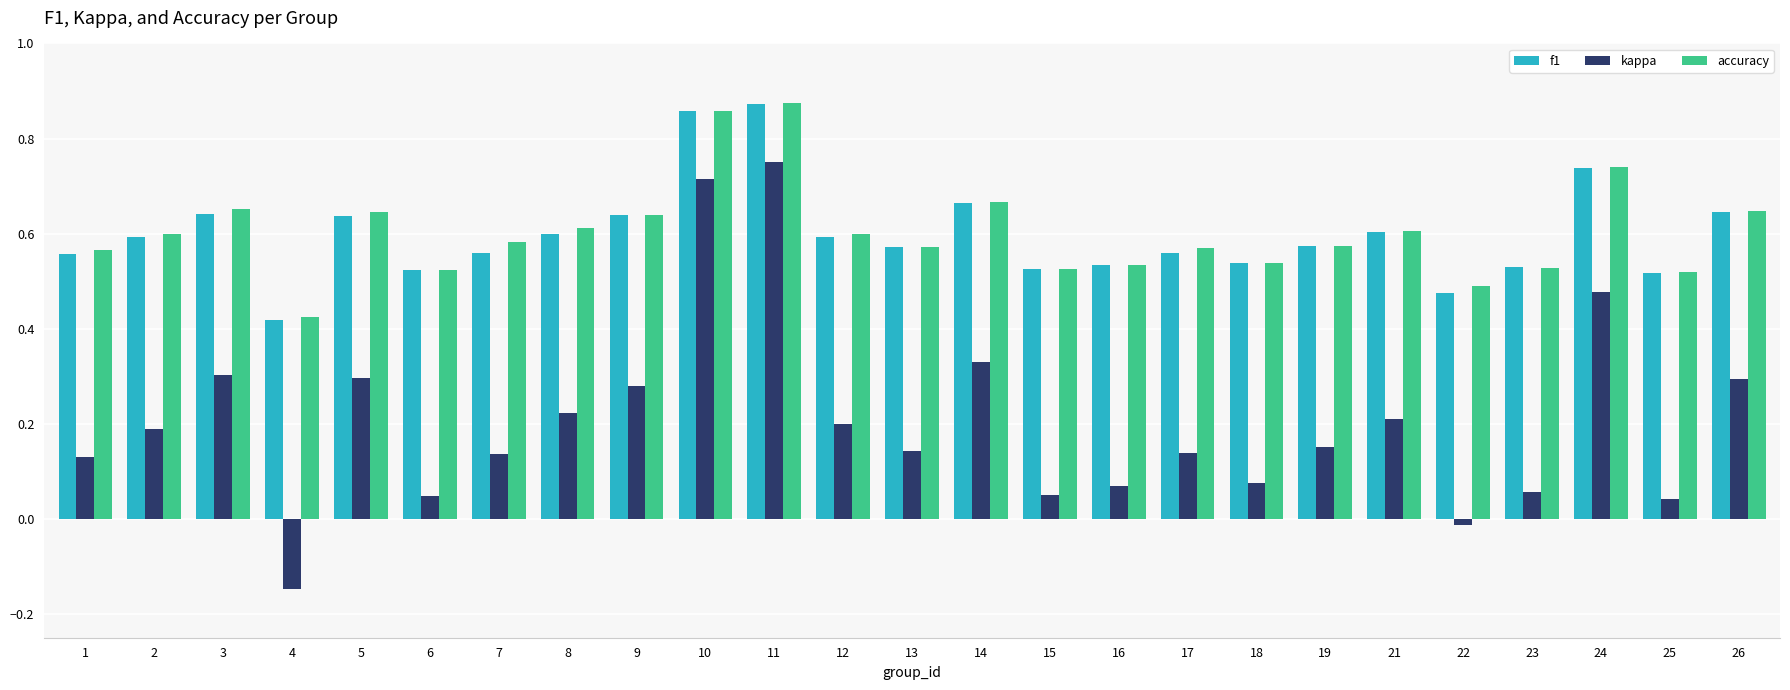

Which series changed the most between 19 and 23?

kappa